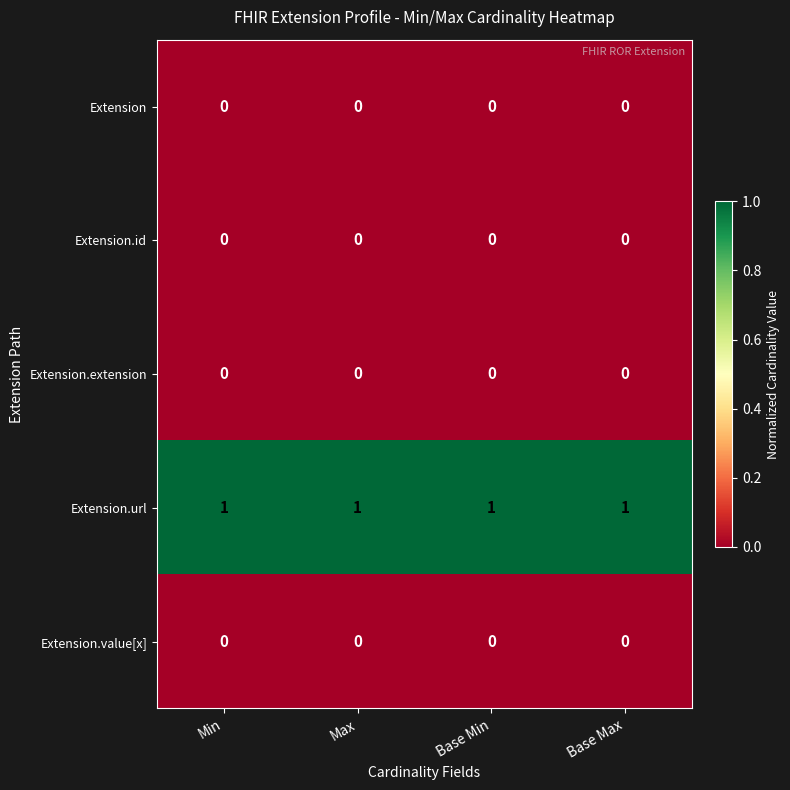

Which series has the largest total across all categories?

Extension.url